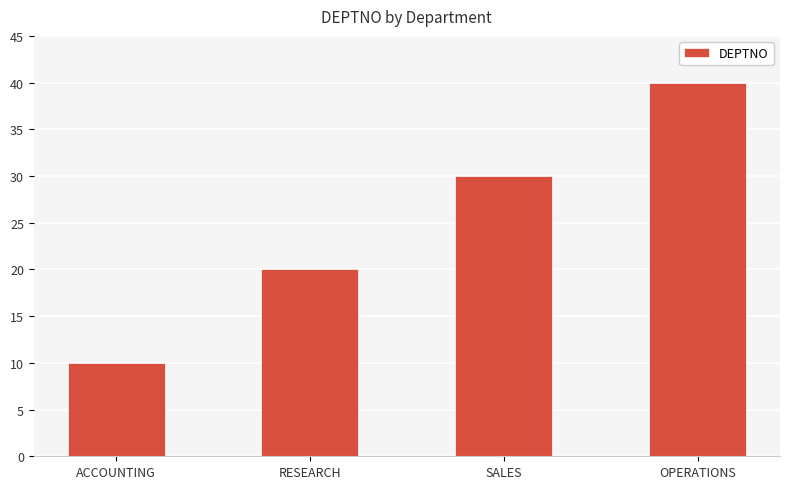

Reading left to right, list all the values displayed in this chart.

ACCOUNTING=10	RESEARCH=20	SALES=30	OPERATIONS=40